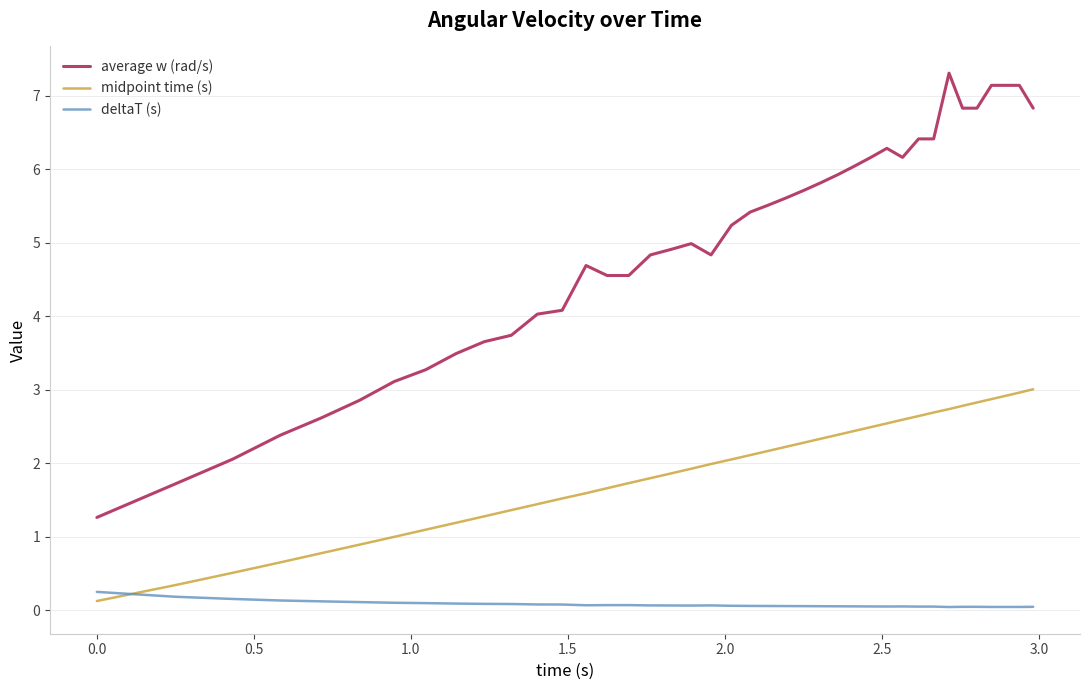

How many times do midpoint time (s) and deltaT (s) cross each other?

1